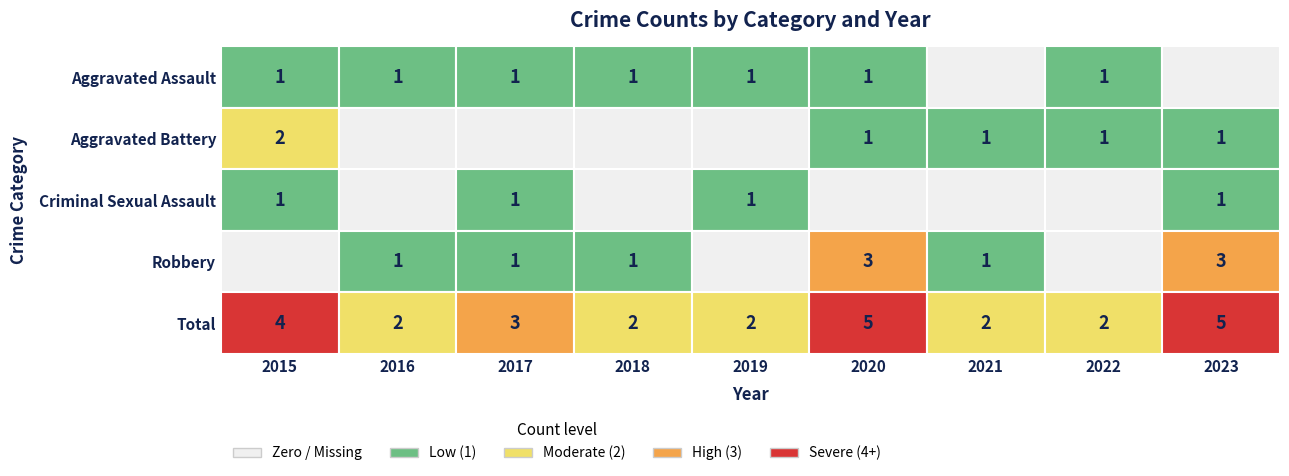

Is it true that Aggravated Assault equals 0 at 2021?

False